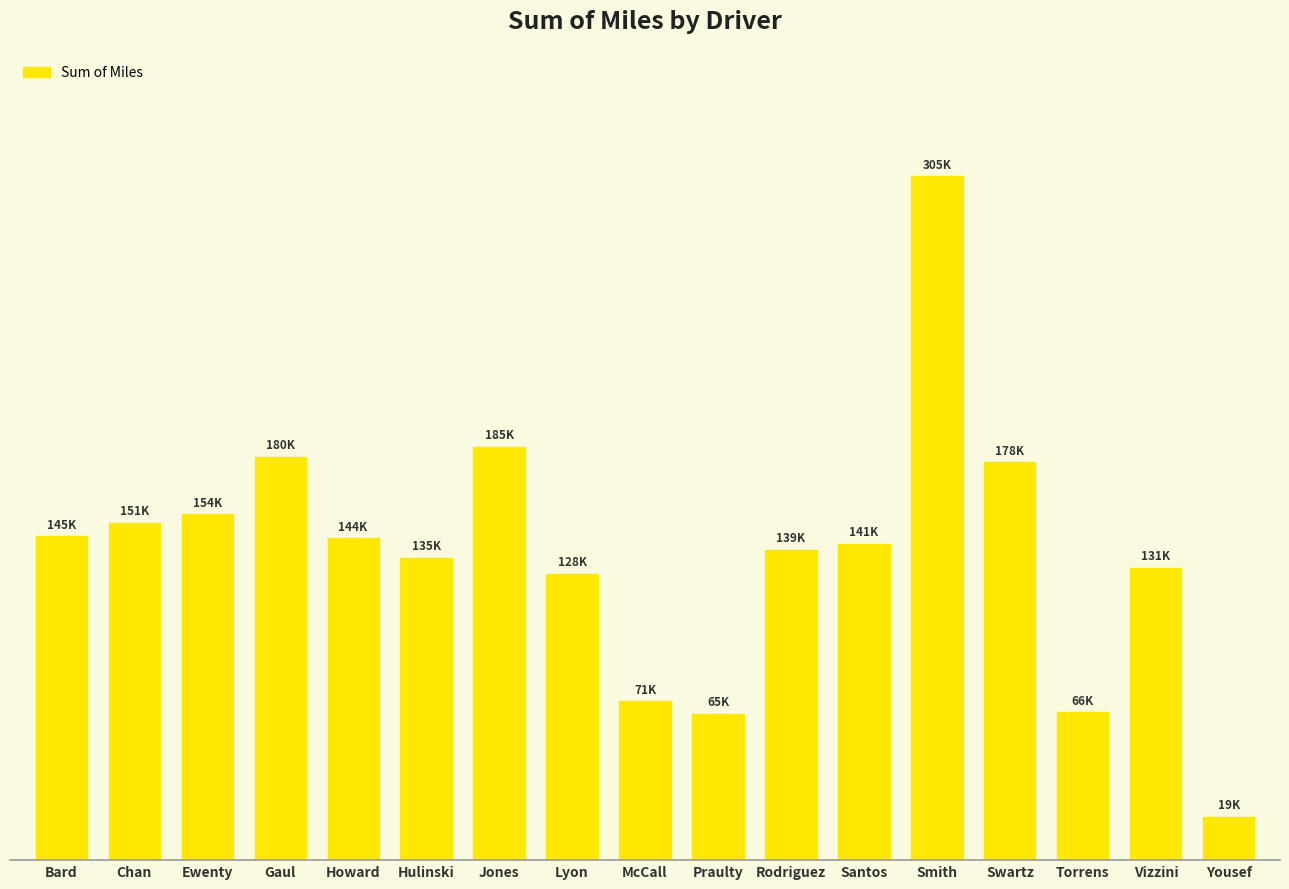

What is the label of the 4th bar from the right?

Swartz